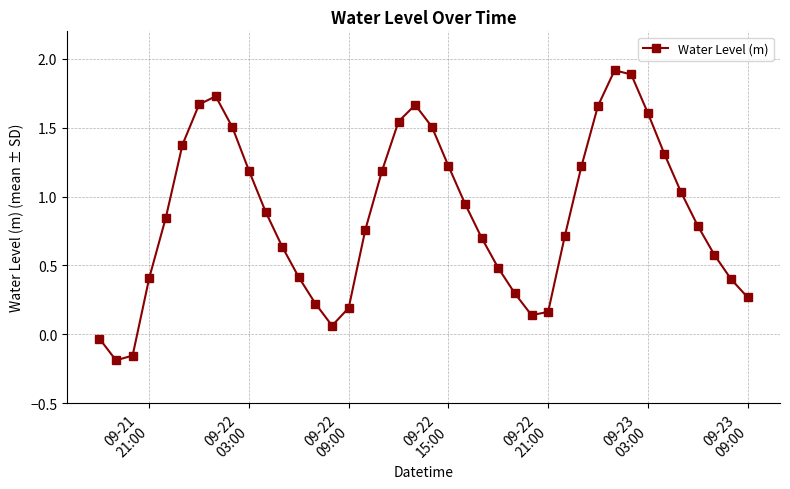

How many values are below zero?

3